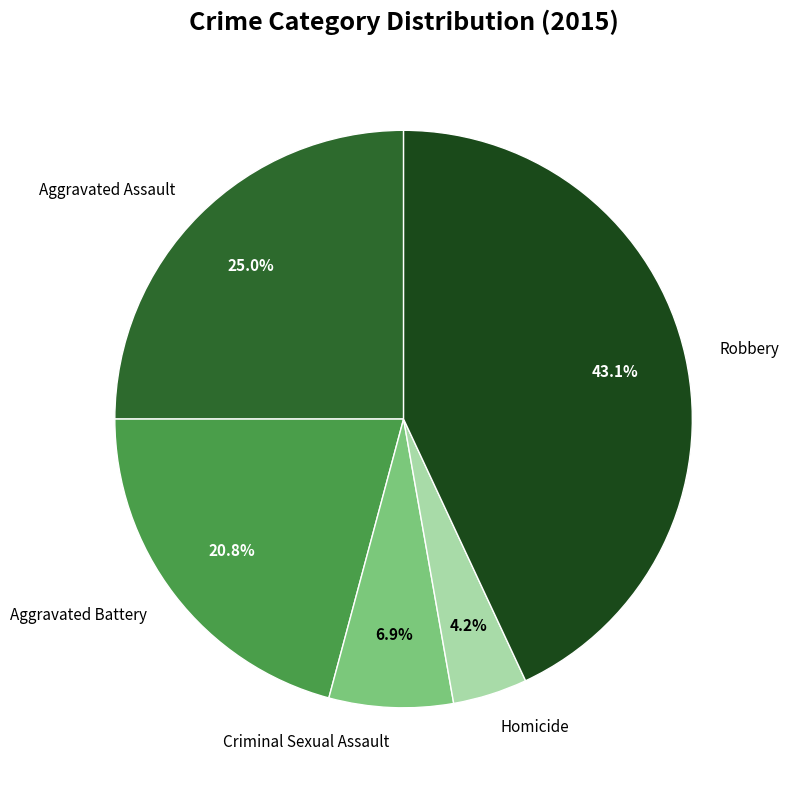

To the nearest percent, what is the combined percentage of Robbery and Aggravated Assault?

68%